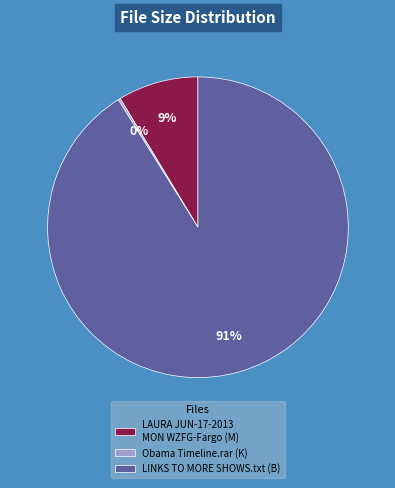

Is the sum of LINKS TO MORE SHOWS.txt (B) and LAURA JUN-17-2013 MON WZFG-Fargo (M) greater than half?

Yes